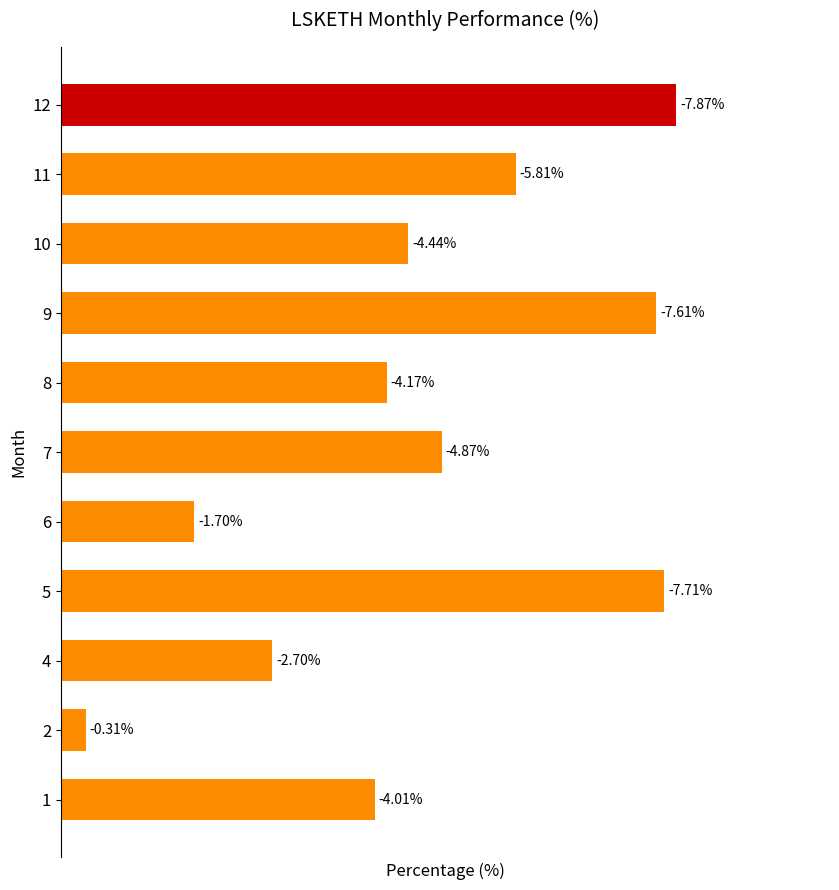

Are the bars horizontal?

Yes